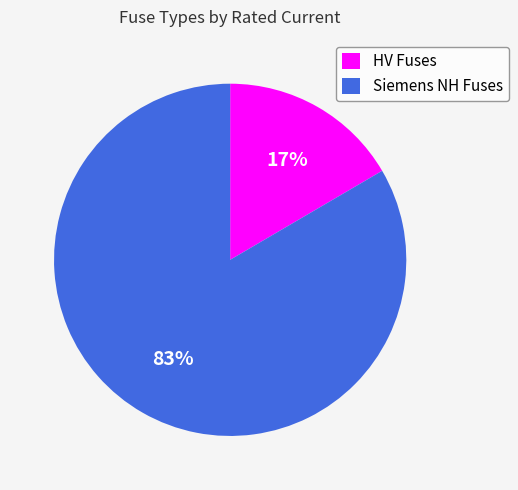

Which has a higher value, HV Fuses or Siemens NH Fuses?

Siemens NH Fuses